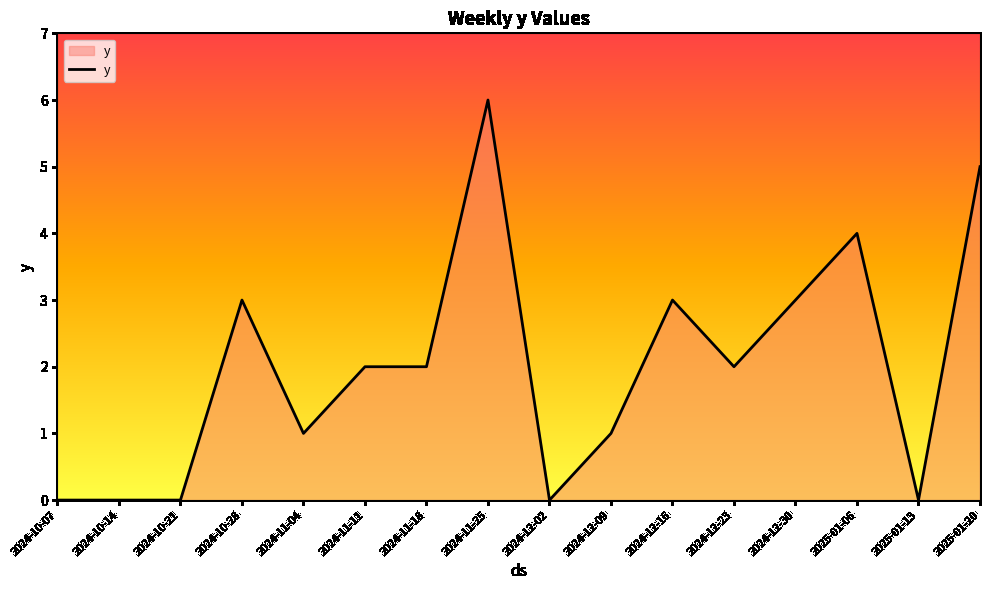

What is the change in value from 2024-11-25 to 2024-12-16?

-3